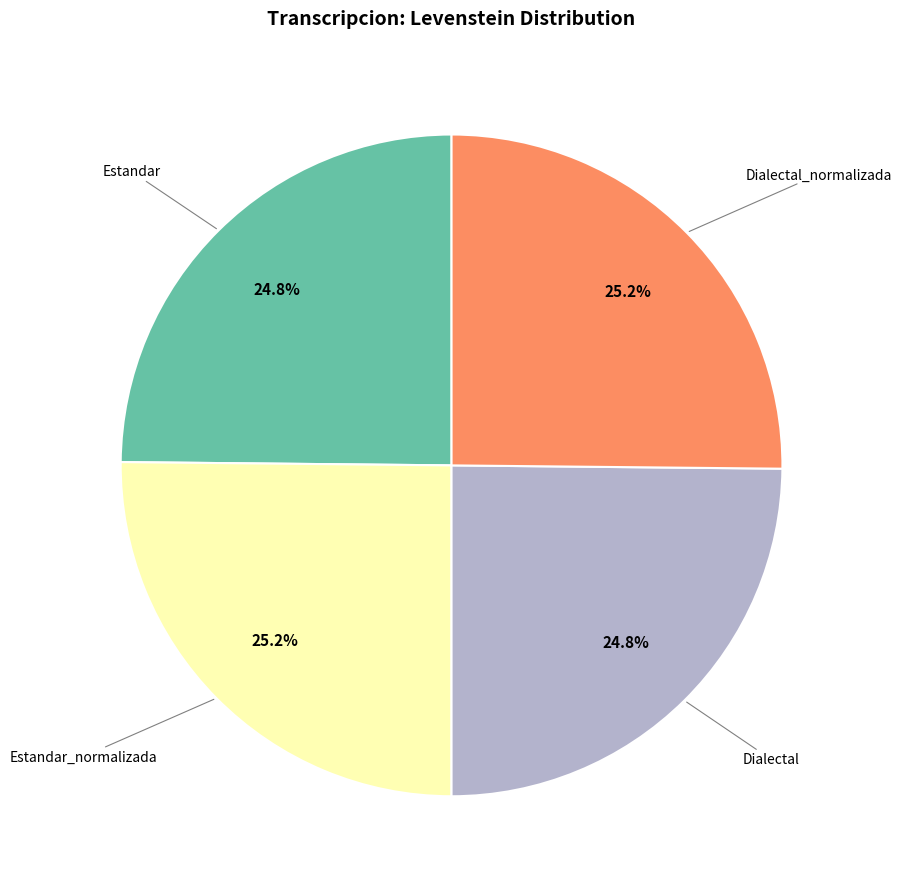

Is there a majority slice in this chart?

No